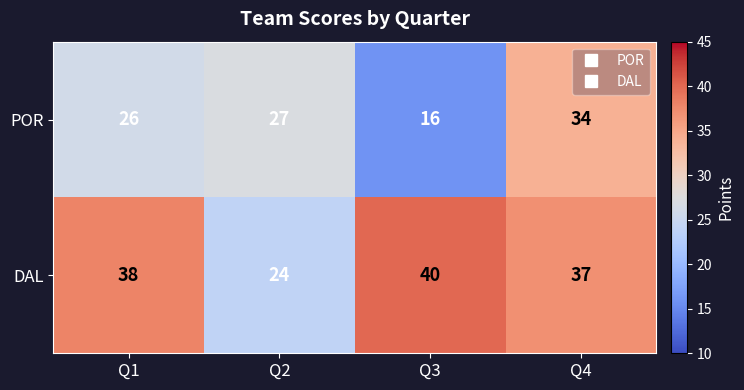

The DAL series shows 18 at Q4. True or false?

False